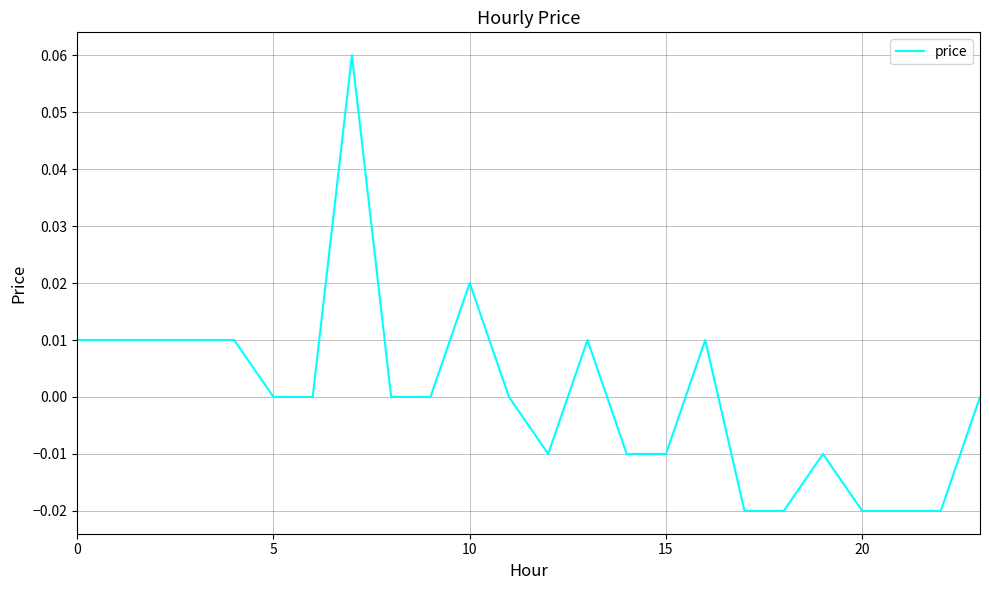

Is it true that the value at 5 is 0.0?

True